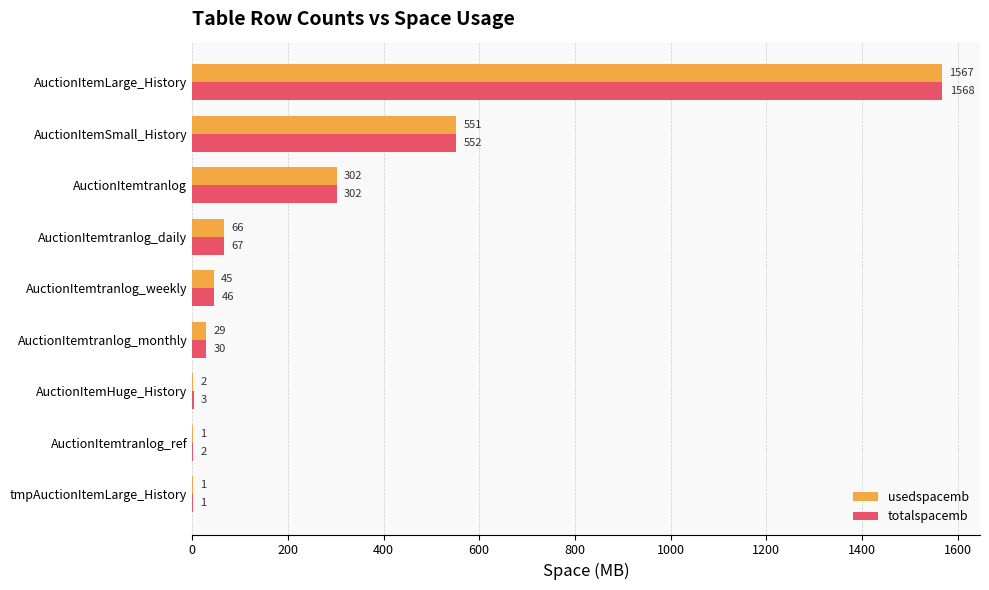

At which category is the sum across all series the highest?

AuctionItemLarge_History